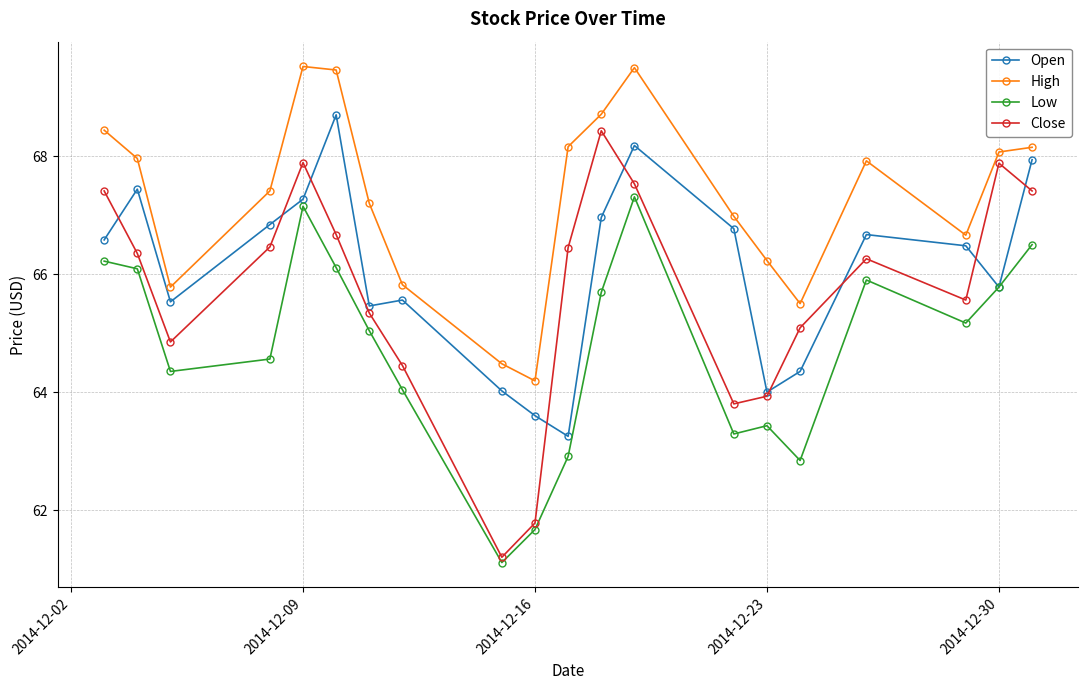

What is the highest value of the Low series?

67.3